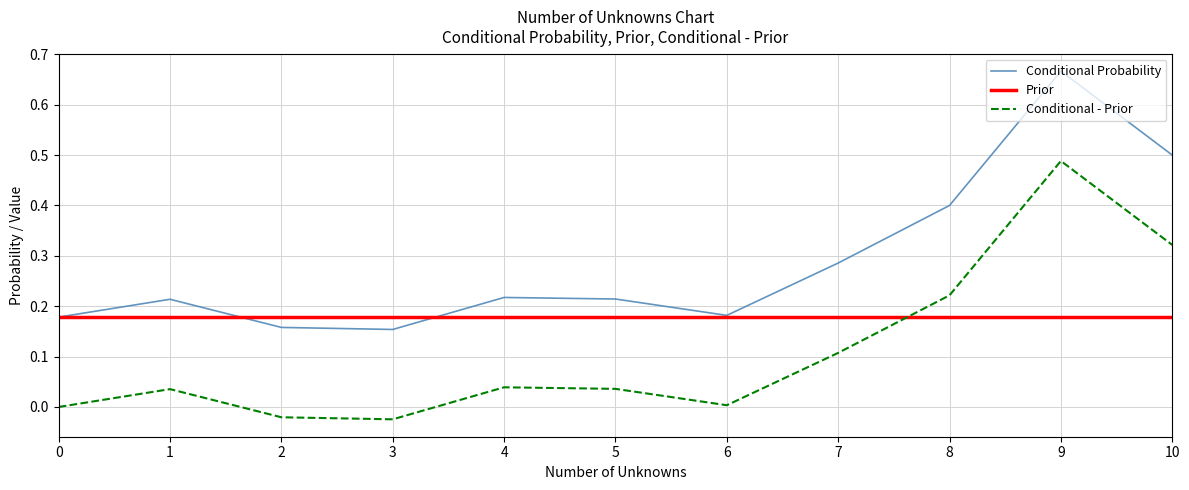

Which series has the largest total across all categories?

Conditional Probability